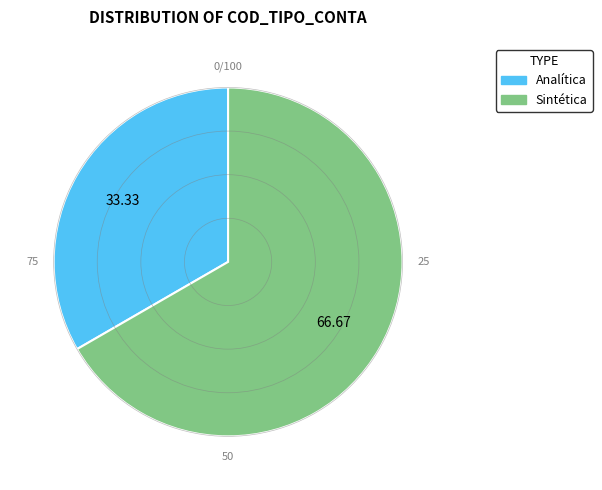

Does any single category account for the majority?

Yes